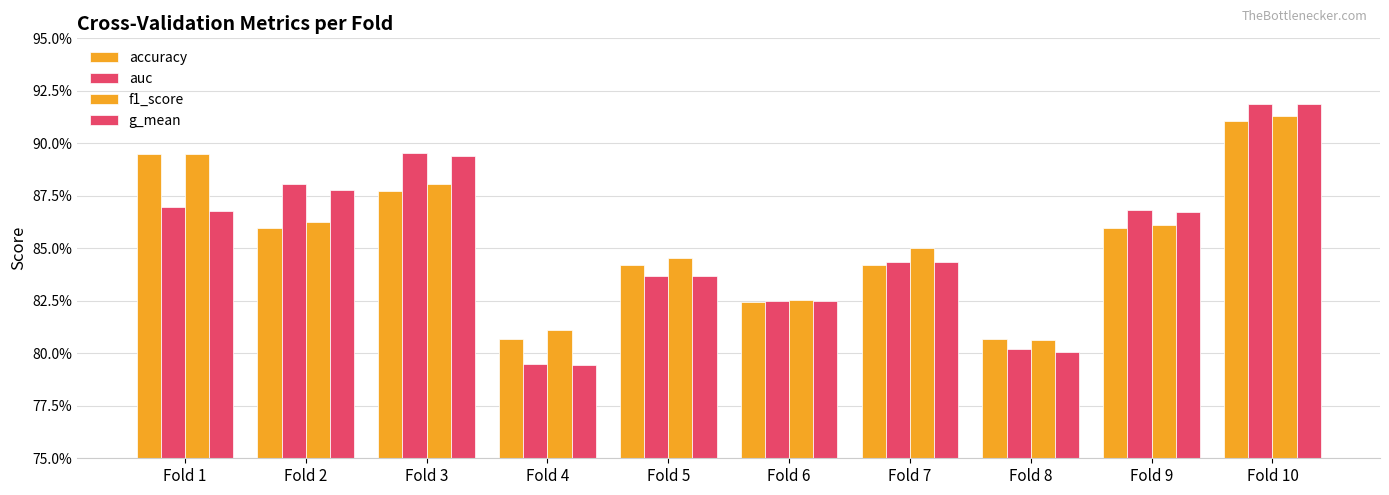

Which series has the largest total across all categories?

f1_score